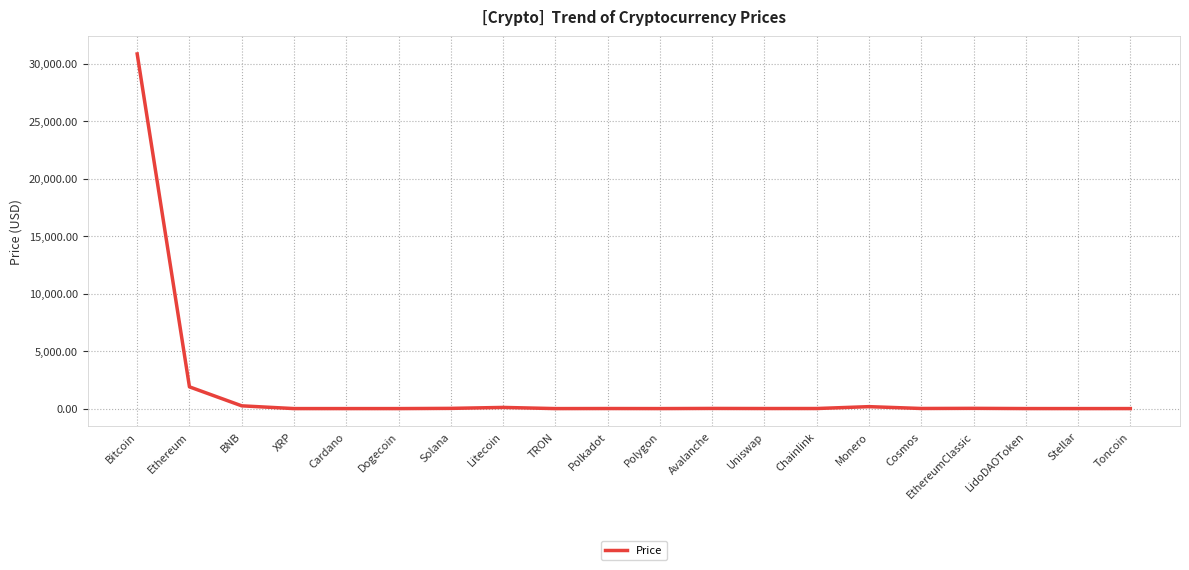

What is the difference between the values at Ethereum and Bitcoin?

28947.3